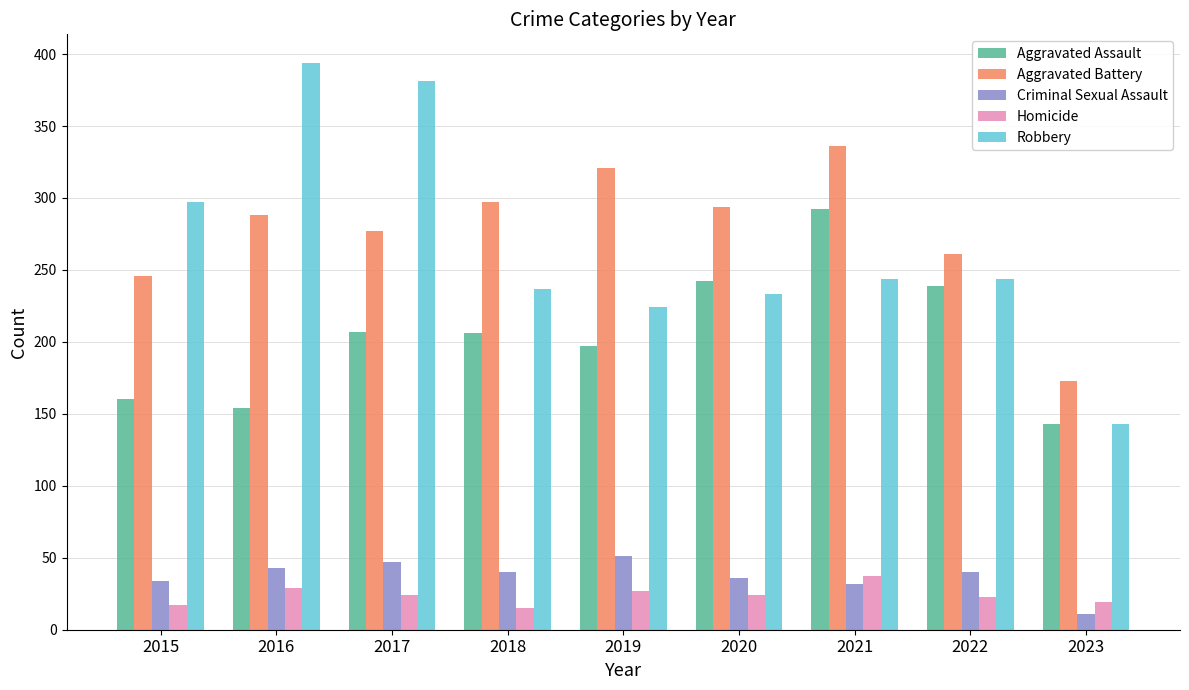

Which category has the highest value in the Criminal Sexual Assault series?

2019